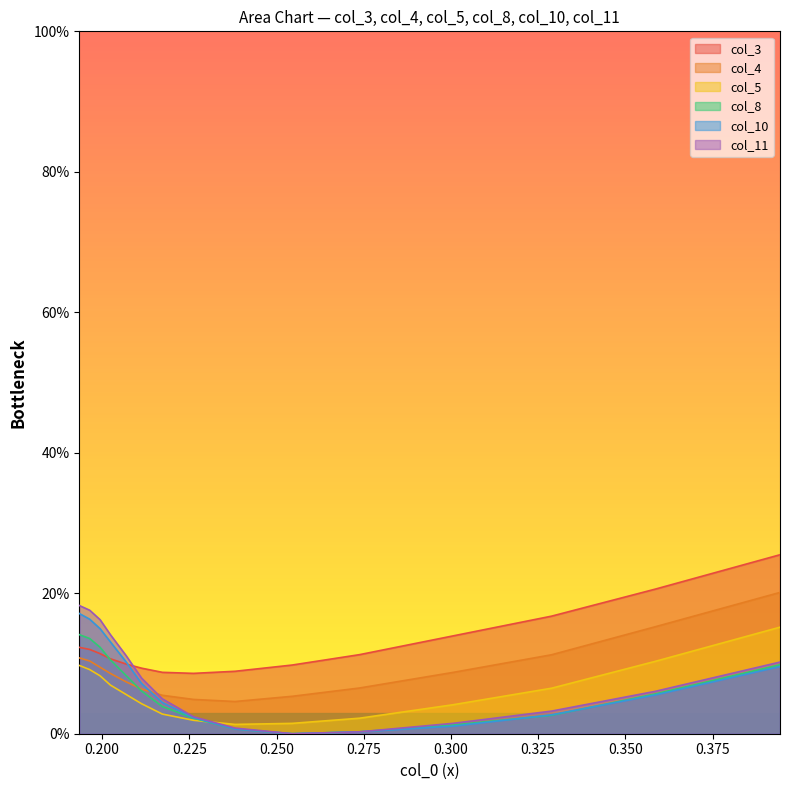

True or false: col_11 has more than 2 interior local peaks.

False